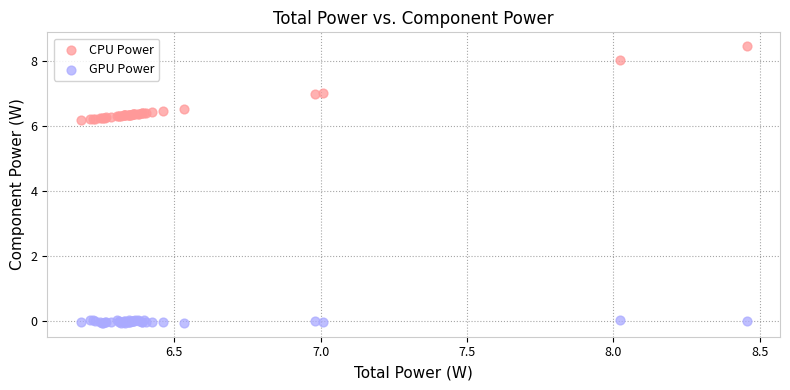

Which series reaches the maximum Y coordinate?

CPU Power